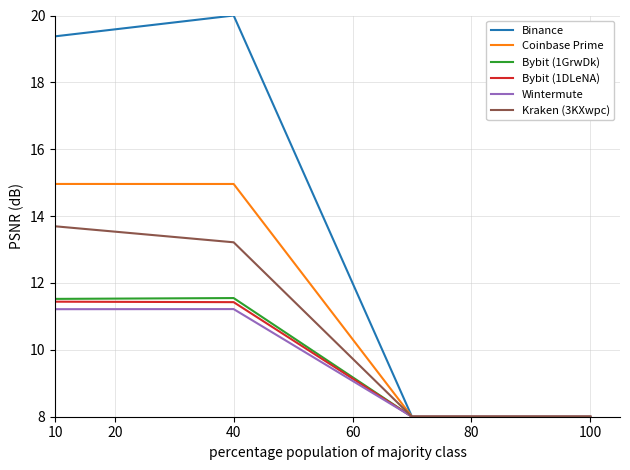

What is the lowest value of the Bybit (1DLeNA) series?

8.0